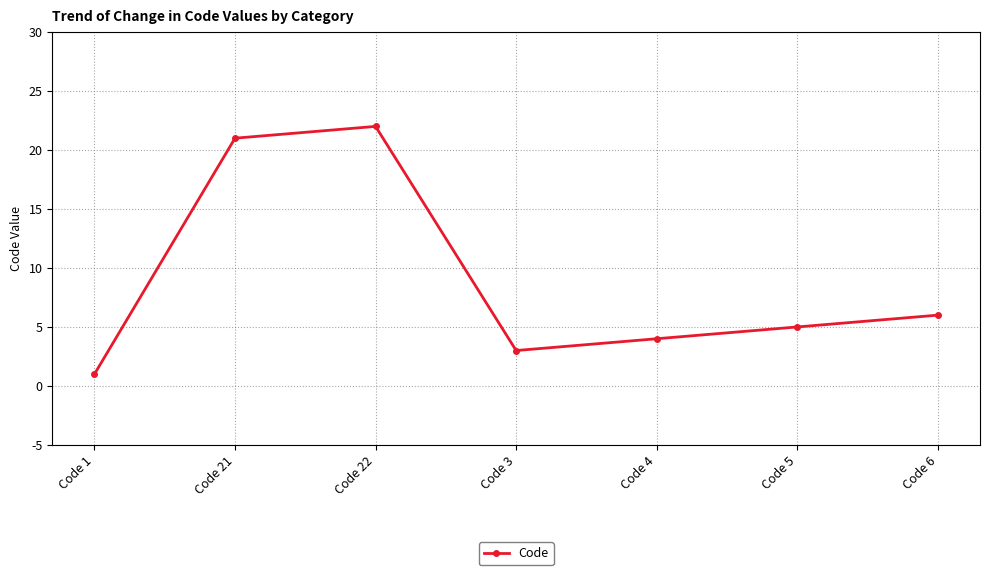

At which category does the data reach its first local valley?

Code 3